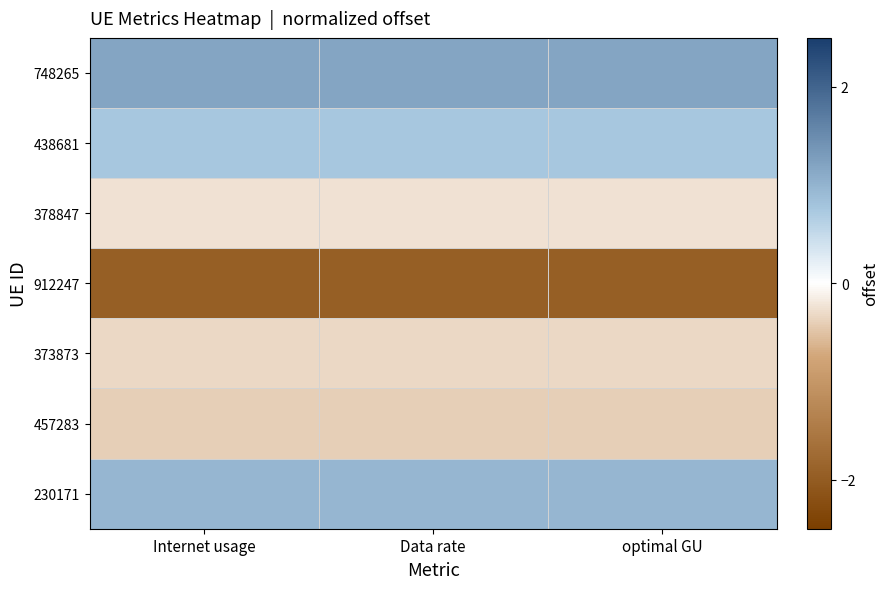

Which label corresponds to the largest value in the chart?

Data rate